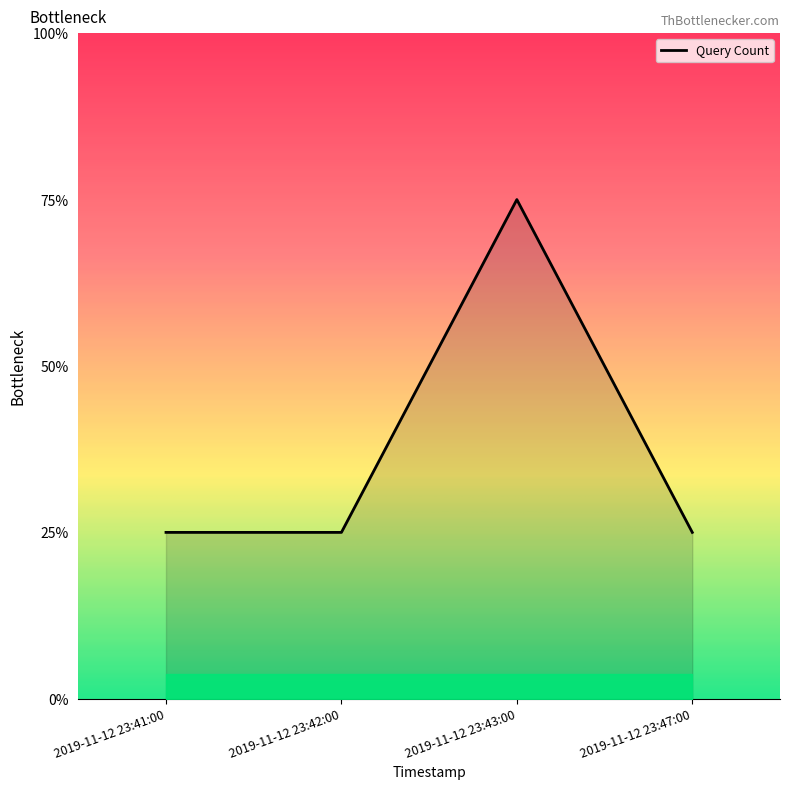

What position from the right is 2019-11-12 23:47:00?

1